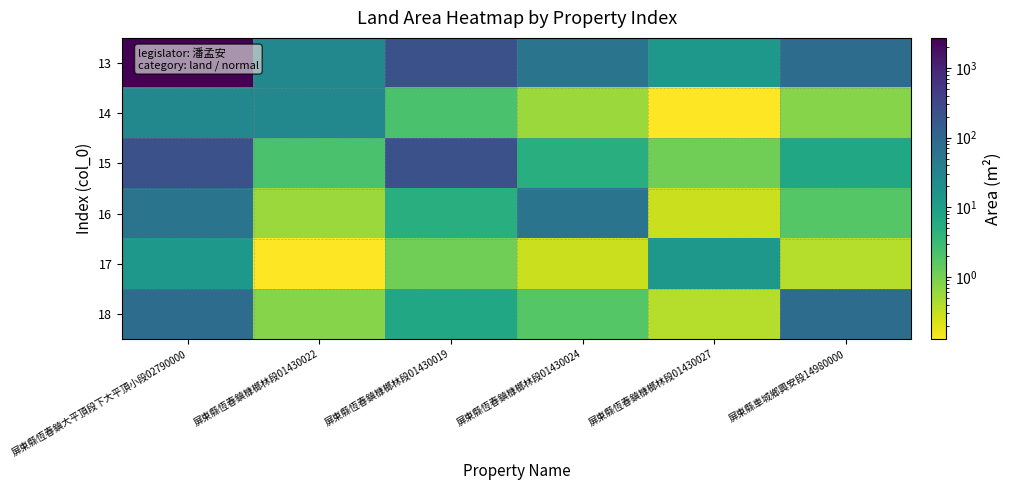

What is the greatest value displayed?

2706.0